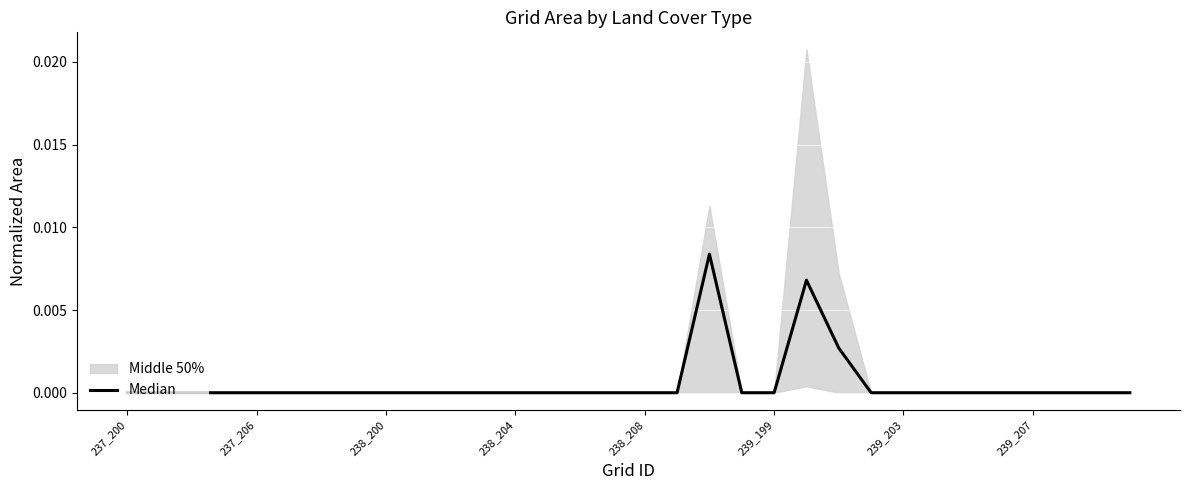

How many categories are shown in the chart?

32